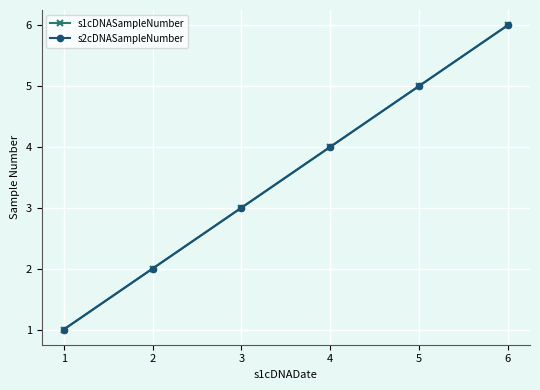

Rank the series by their maximum value, from highest to lowest.

s1cDNASampleNumber, s2cDNASampleNumber